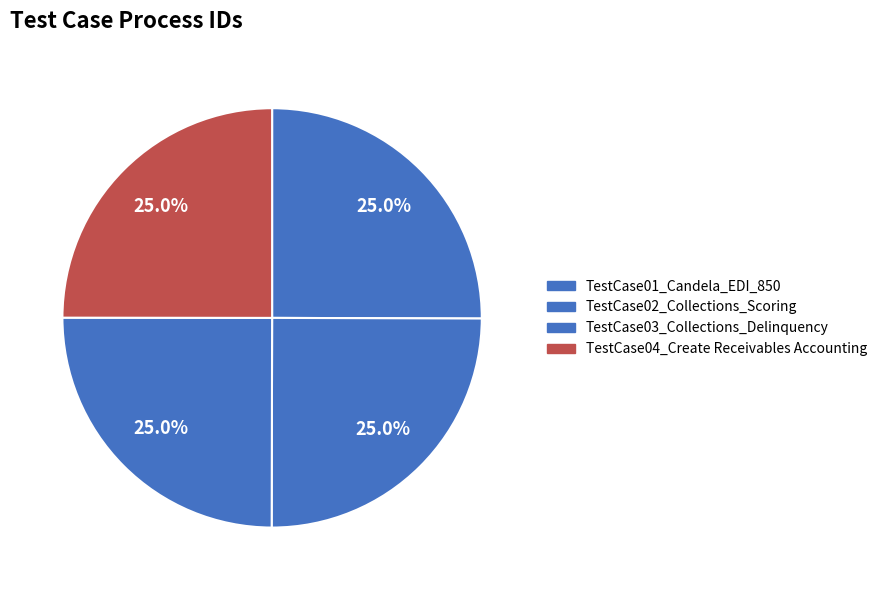

Between TestCase01_Candela_EDI_850 and TestCase04_Create Receivables Accounting, which is larger?

TestCase01_Candela_EDI_850